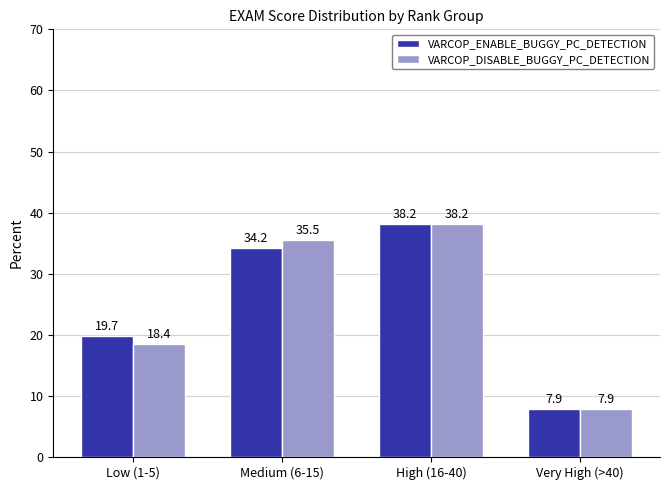

At how many categories does at least one series exceed 14?

3